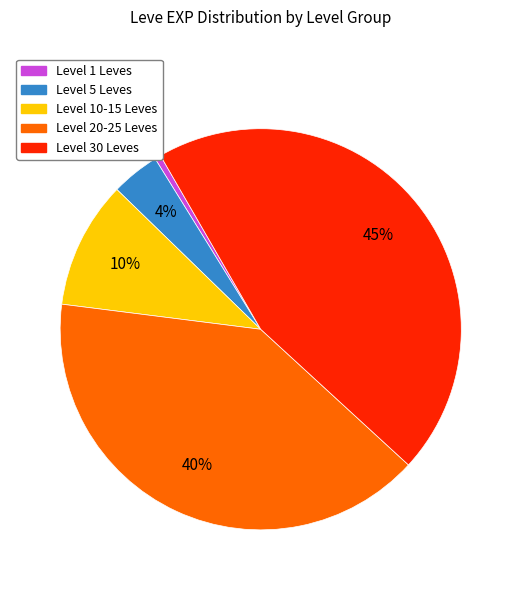

Does any single category account for the majority?

No